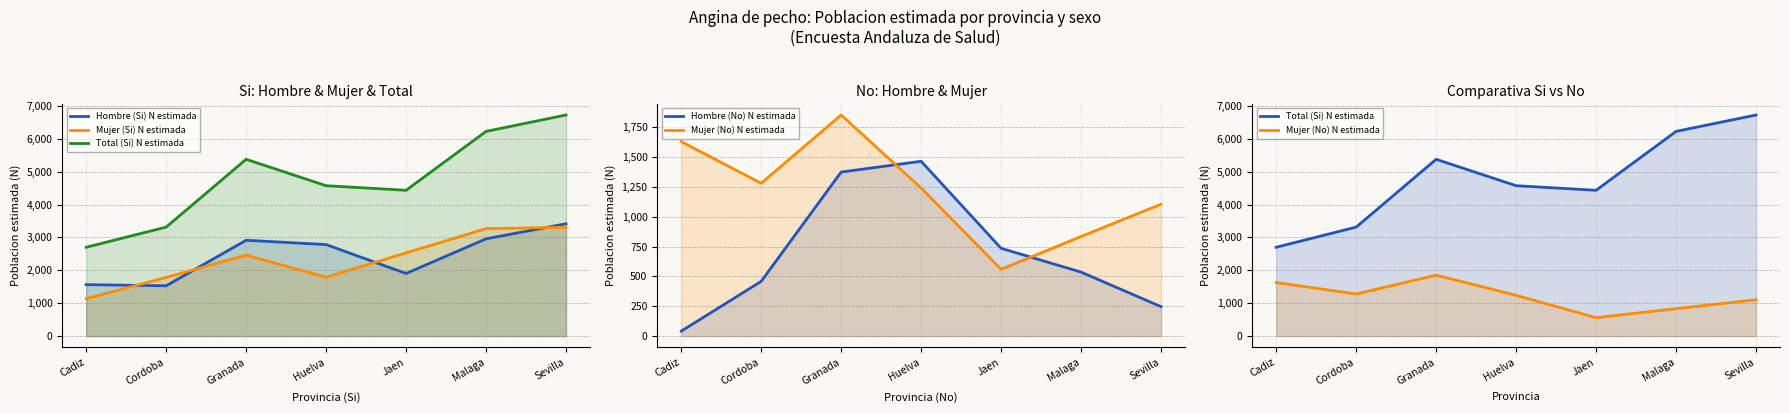

True or false: Hombre (Si) N estimada and Total (Si) N estimada cross at least once.

False